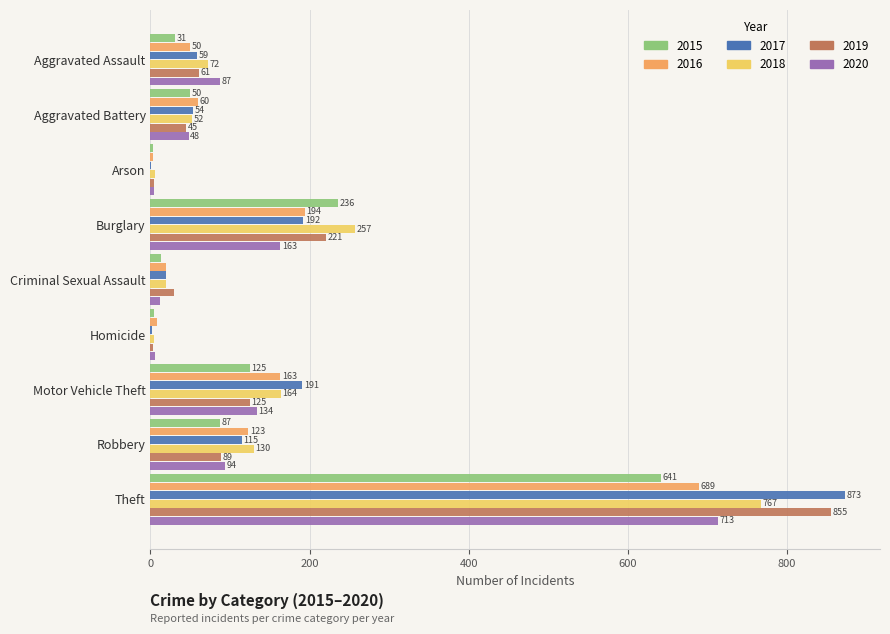

What is the sum of all 2015 values?

1190